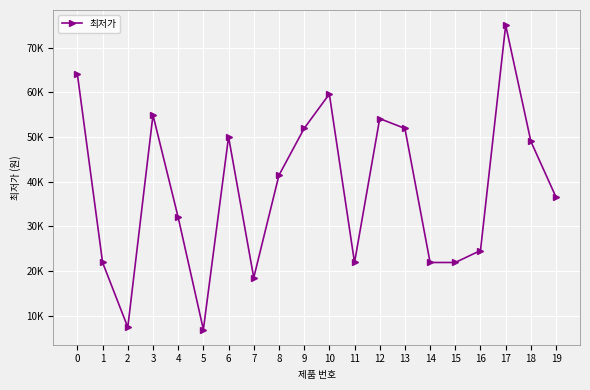

Is this an area chart (filled region under the line)?

No